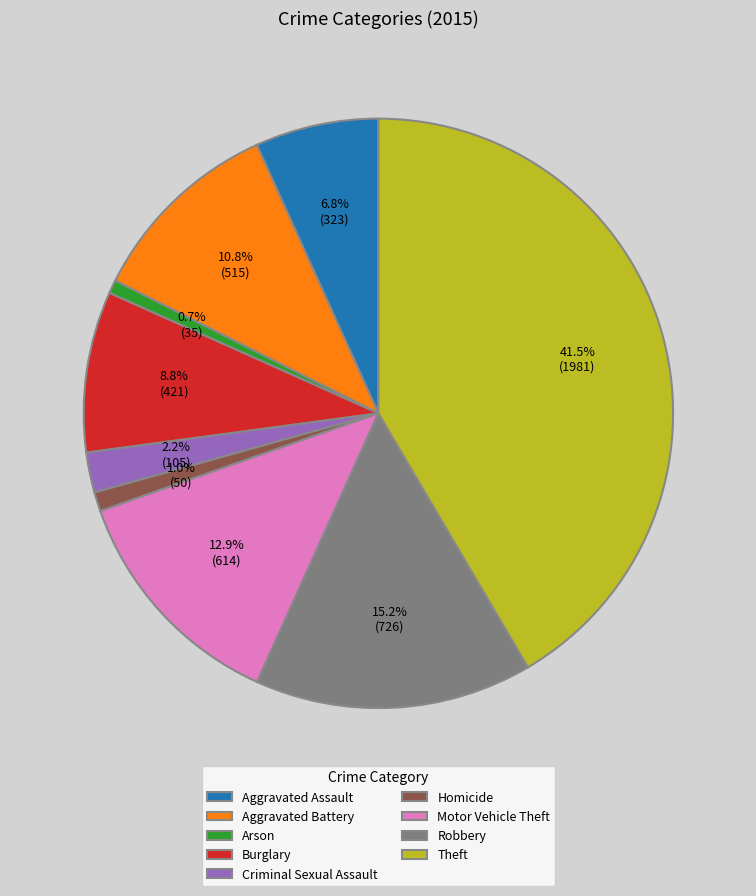

Combined, do Motor Vehicle Theft and Aggravated Assault account for over 50%?

No